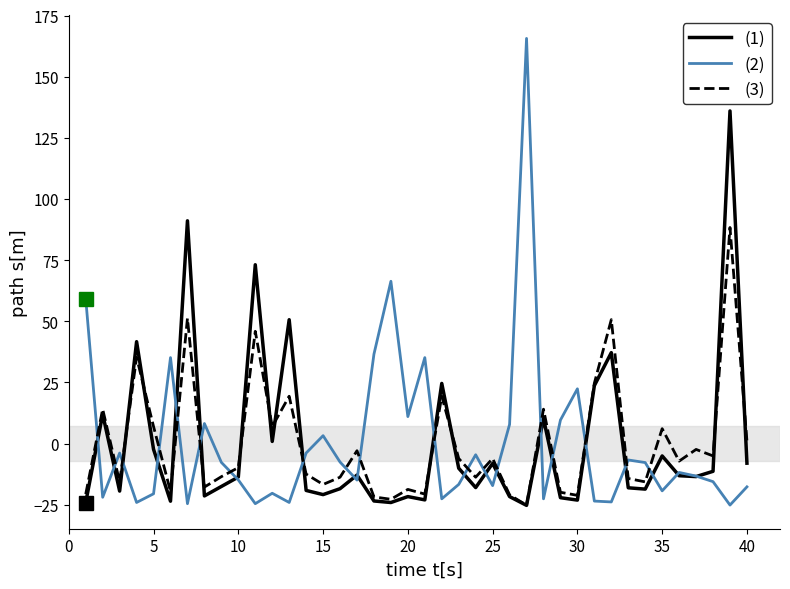

Which series has the largest range (max minus min)?

(2)